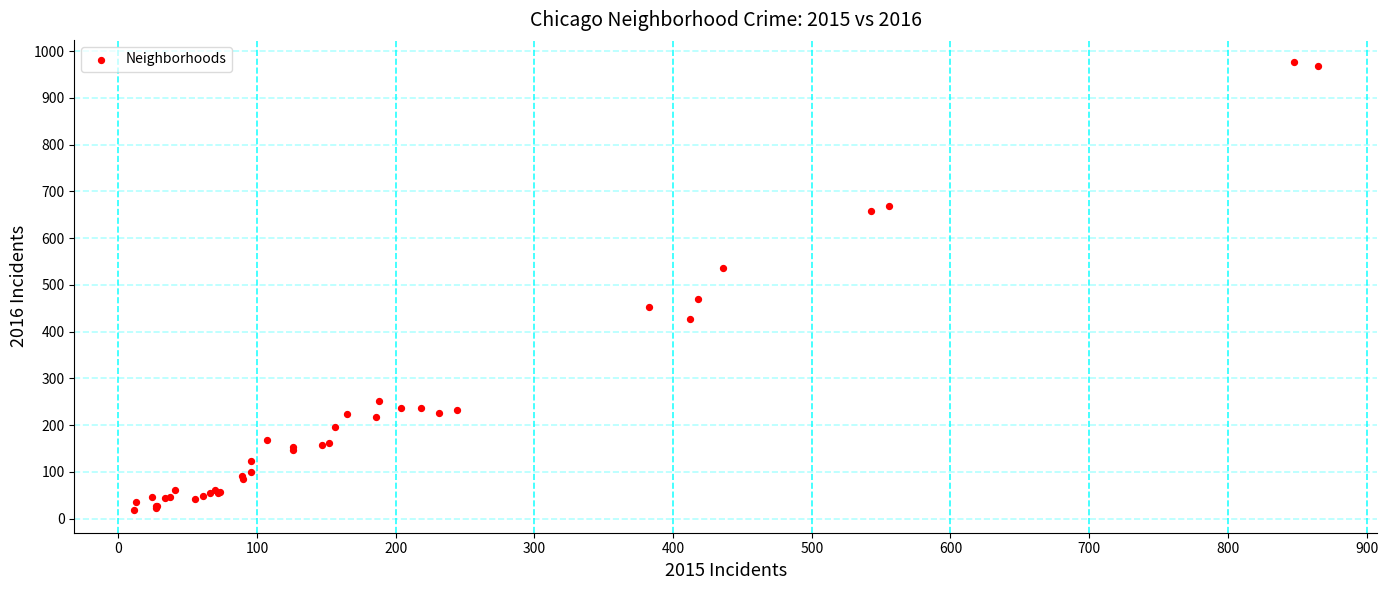

What Y value in the scatter plot is closest to 497?

469